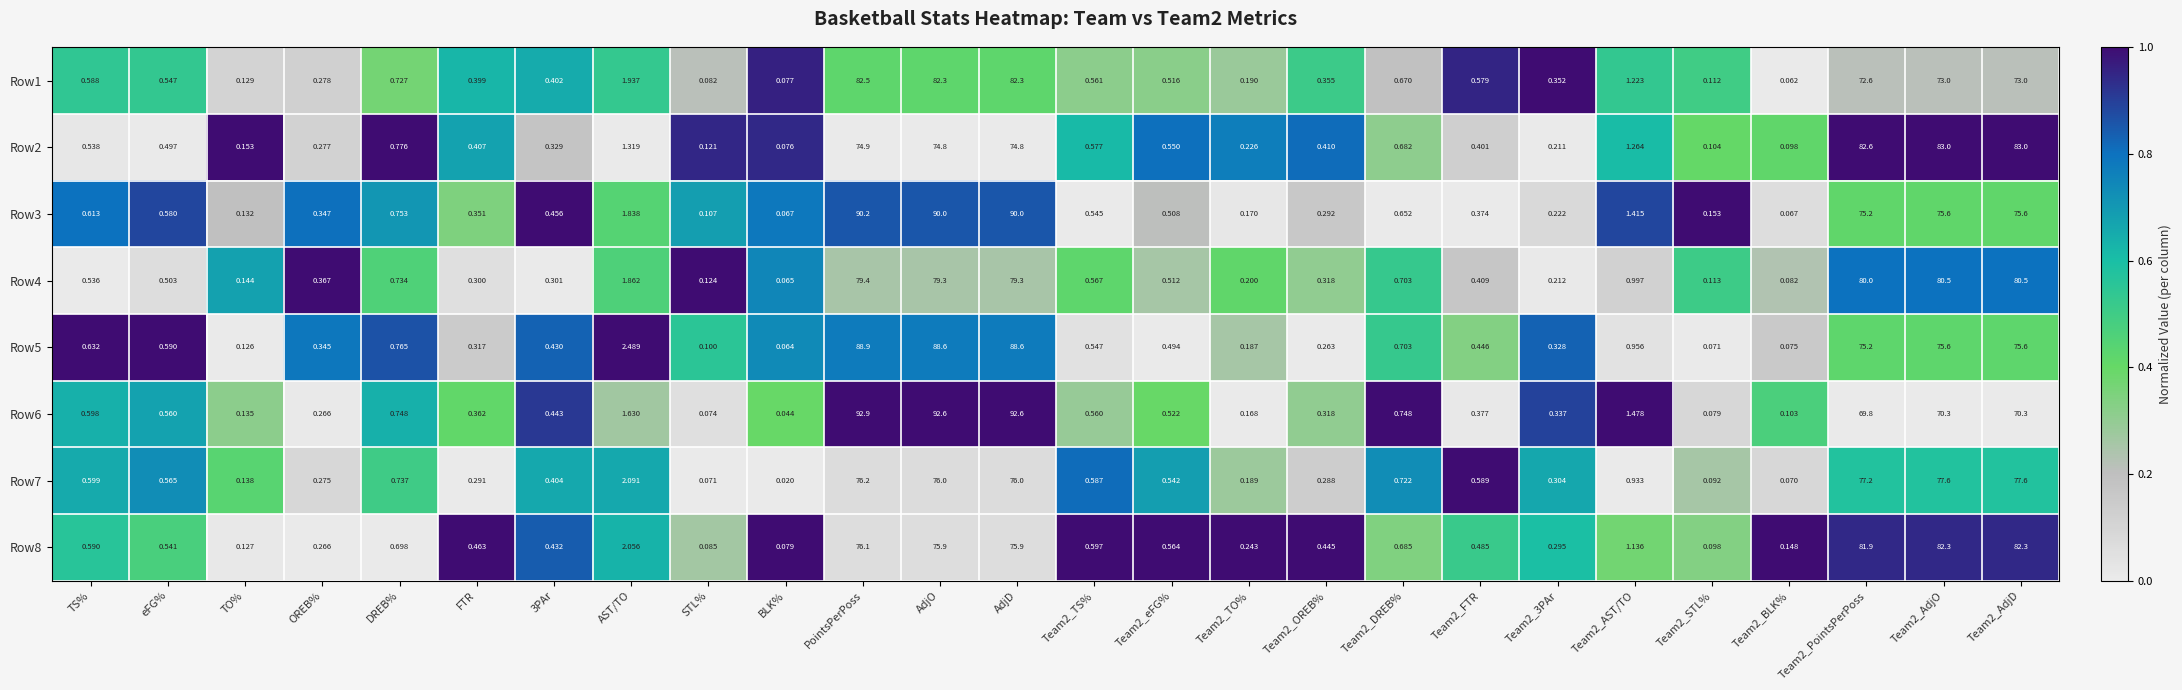

Is the value of Row1 at Team2_BLK% greater than the value of Row3 at AST/TO?

No